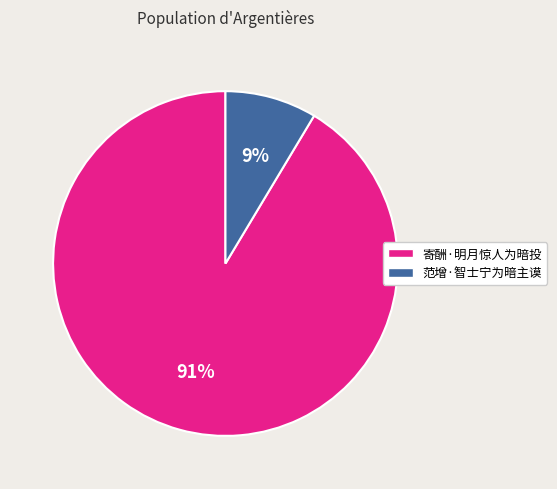

Which category has the biggest portion of the pie?

寄酬·明月惊人为暗投